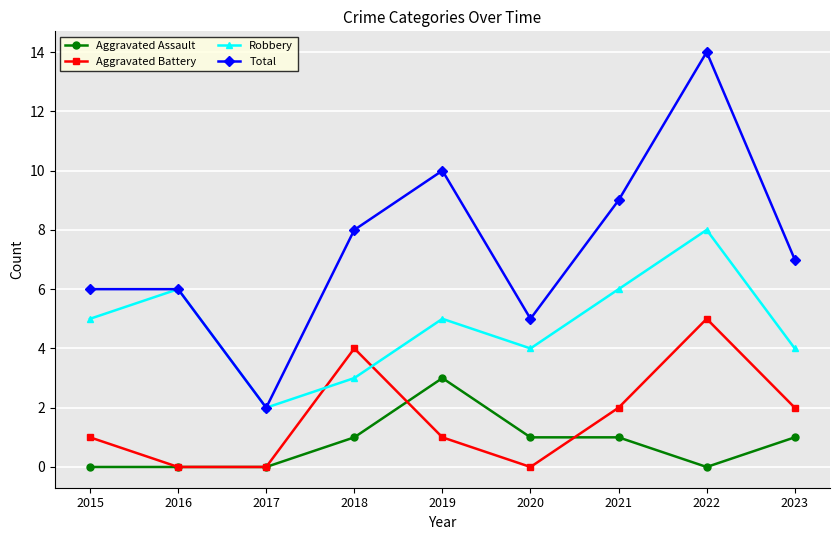

Count the number of data series in this chart.

4